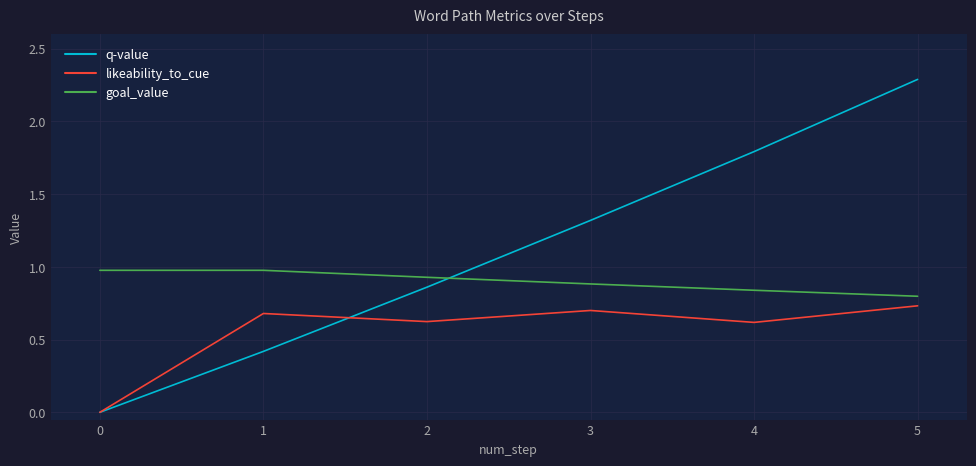

Which category has the highest value in the likeability_to_cue series?

5